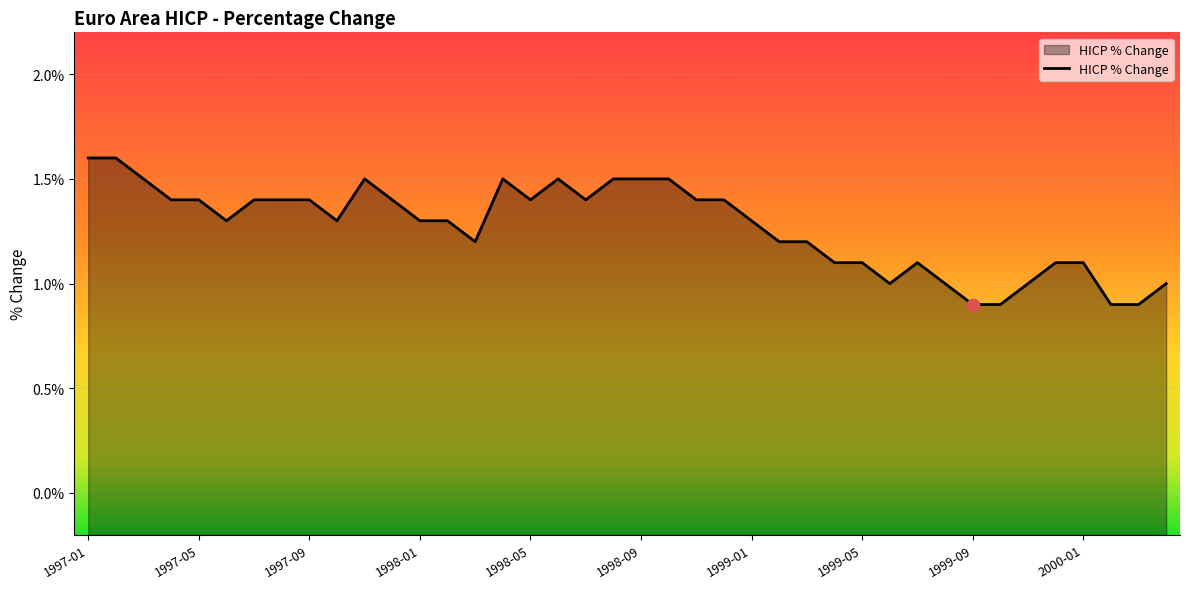

Which has a higher value, 2000-04 or 1998-12?

1998-12